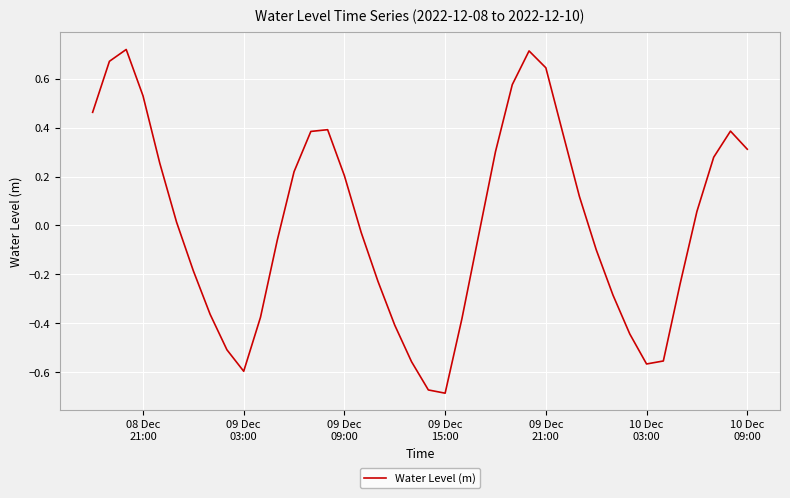

What is the difference between the maximum and minimum values?

1.4